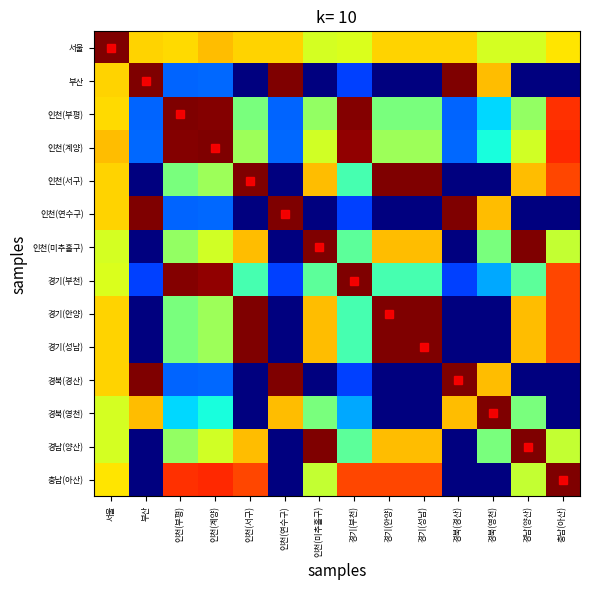

What is the total value across all series at 경북(영천)?

5.7